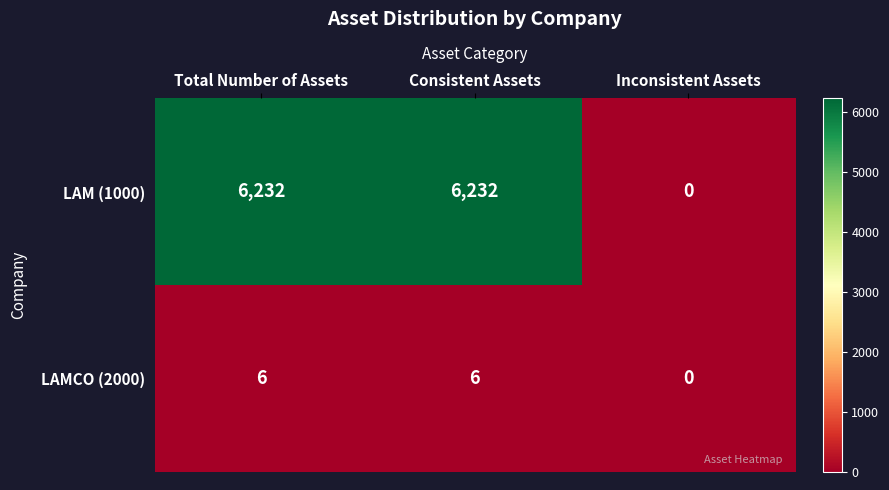

Reading left to right, what are all the values shown in this chart?

LAM (1000): Total Number of Assets=6232	Consistent Assets=6232	Inconsistent Assets=0
LAMCO (2000): Total Number of Assets=6	Consistent Assets=6	Inconsistent Assets=0